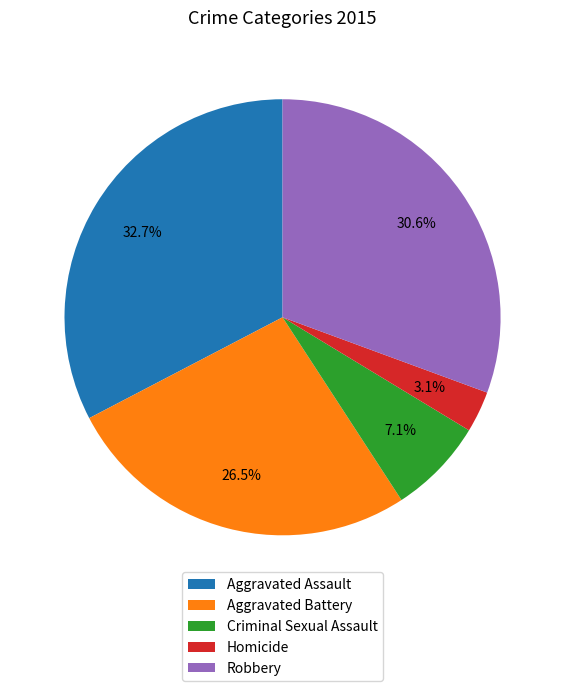

What percentage is the Criminal Sexual Assault slice, to the nearest percent?

7%